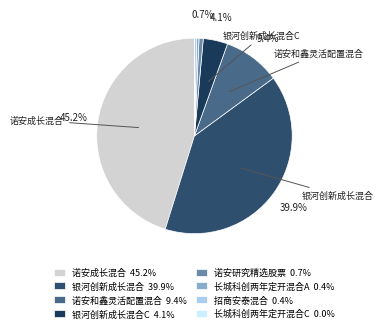

Which slice is the largest?

诺安成长混合